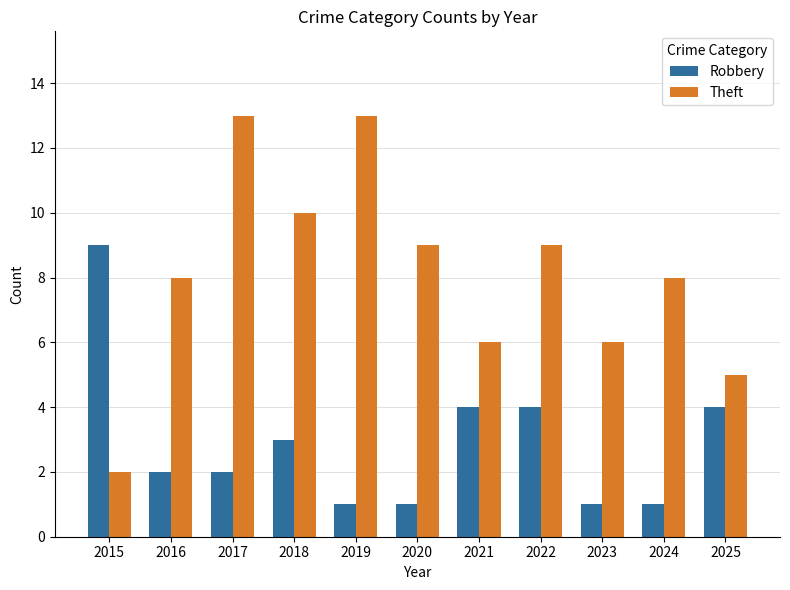

What is the difference between the Robbery values at 2024 and 2018?

2